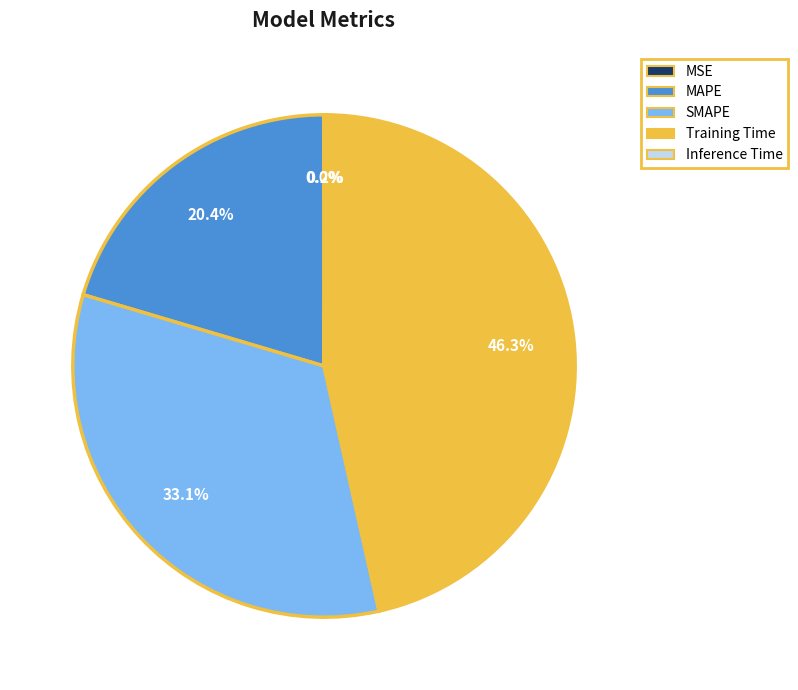

Is there any slice that represents more than half of the pie?

No